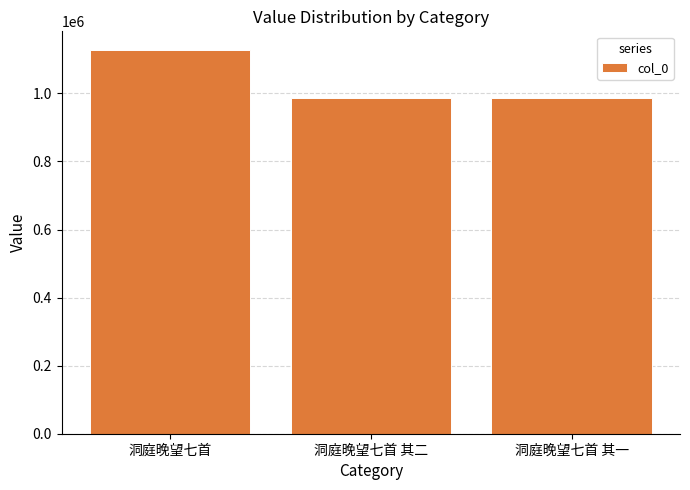

What is the average value?

1033503